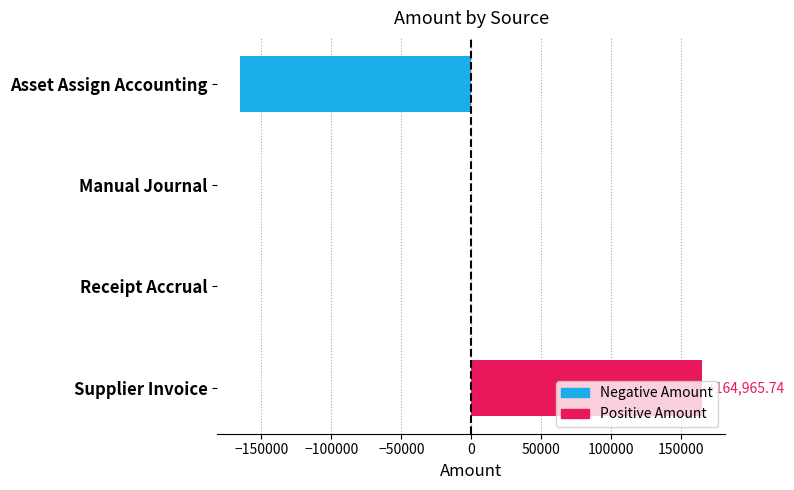

What is the maximum value shown in the chart?

164965.7